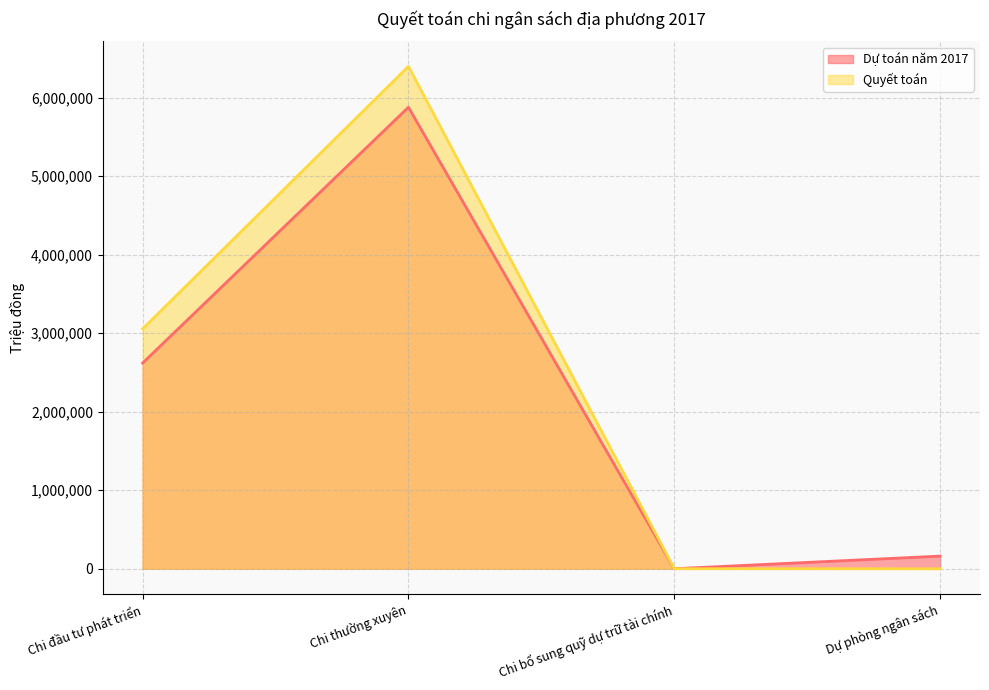

True or false: Dự toán năm 2017 and Quyết toán intersect in this chart.

False